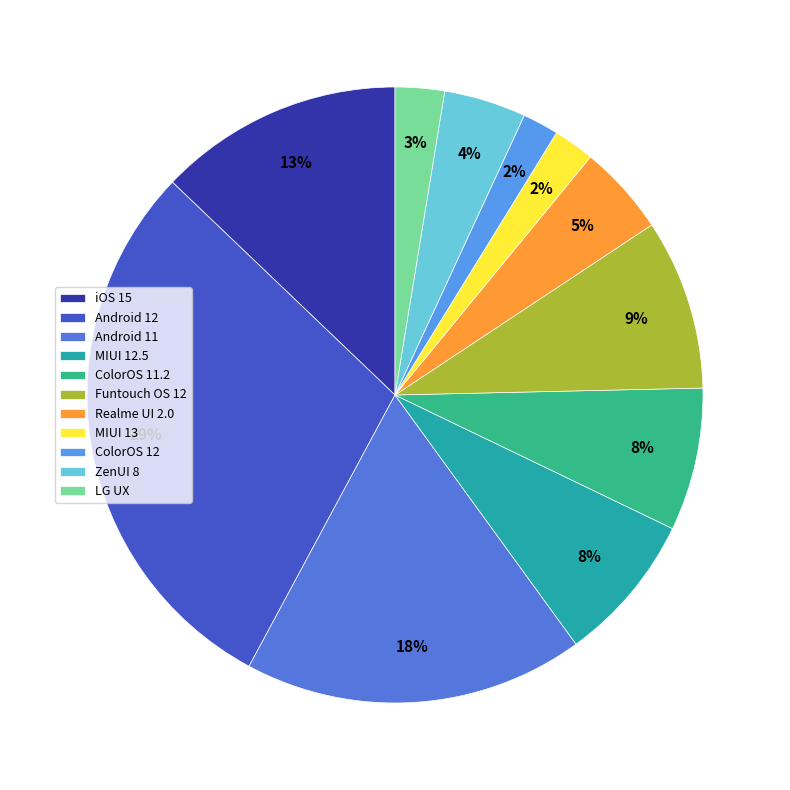

Count the number of slices in the pie.

11